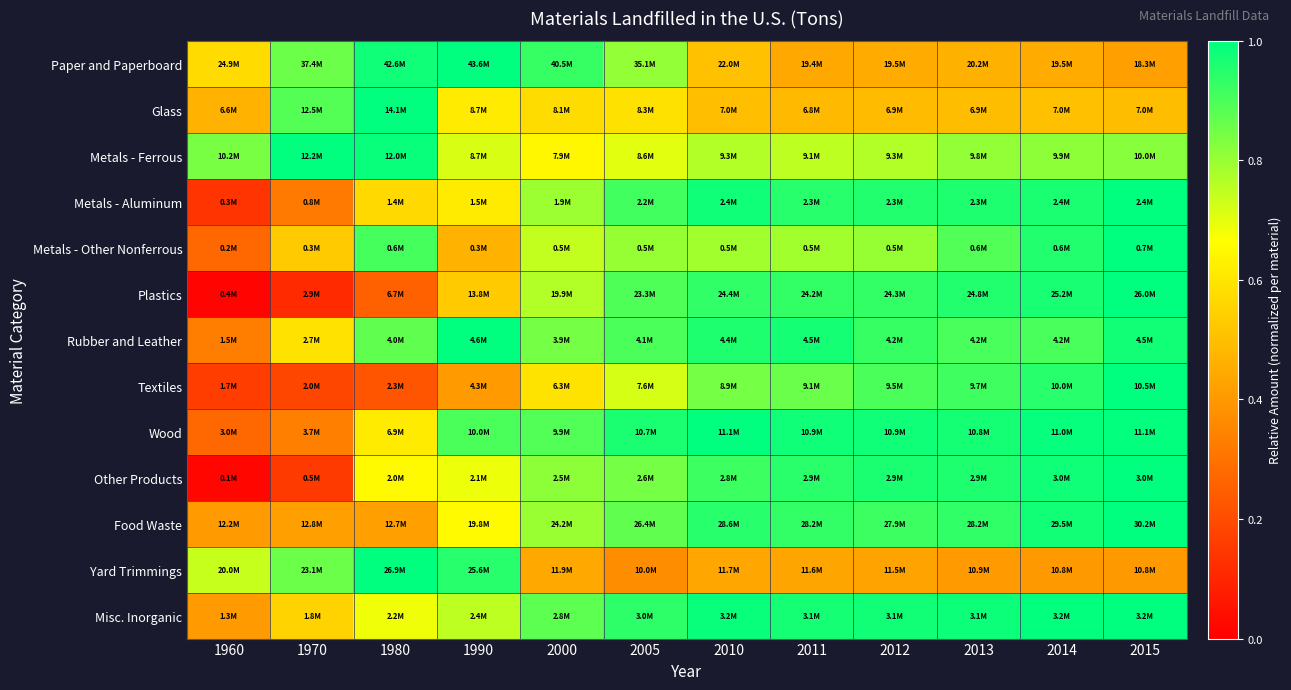

At 1970, list the series in order from smallest to largest.

Plastics, Other Products, Textiles, Metals - Aluminum, Wood, Food Waste, Metals - Other Nonferrous, Misc. Inorganic, Rubber and Leather, Yard Trimmings, Paper and Paperboard, Glass, Metals - Ferrous